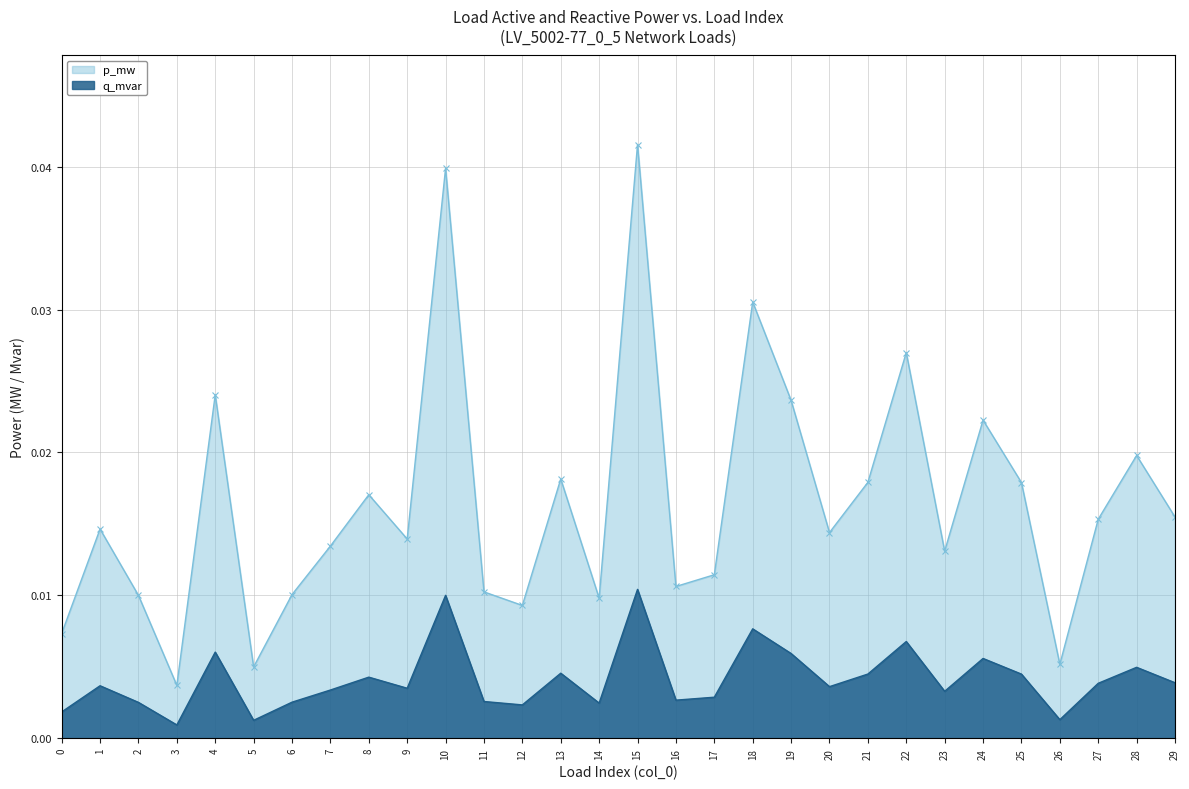

Between 0 and 26, which series saw the biggest shift?

p_mw